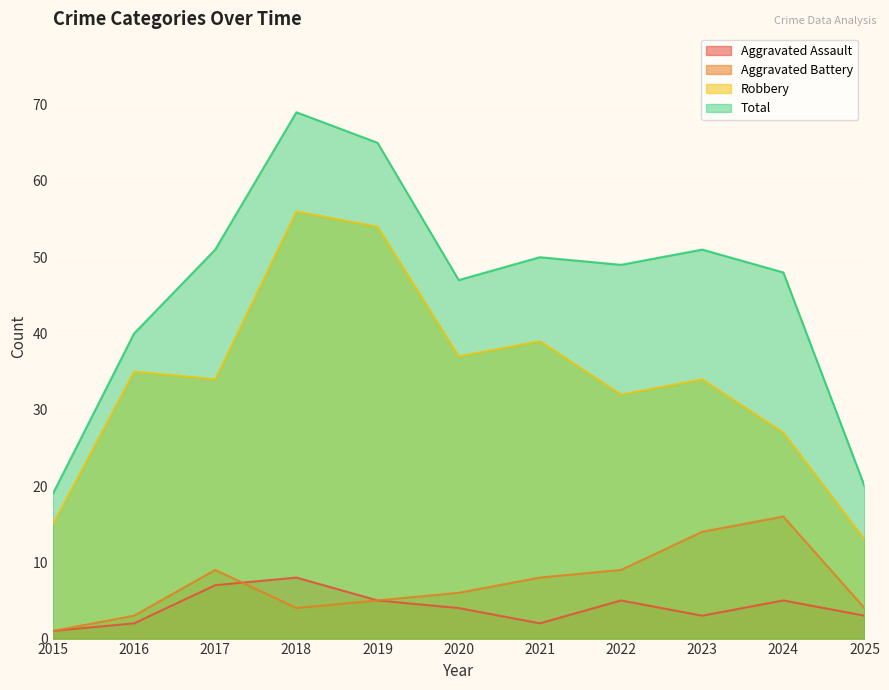

What is the value of the Robbery point at the 11th from the left?

13